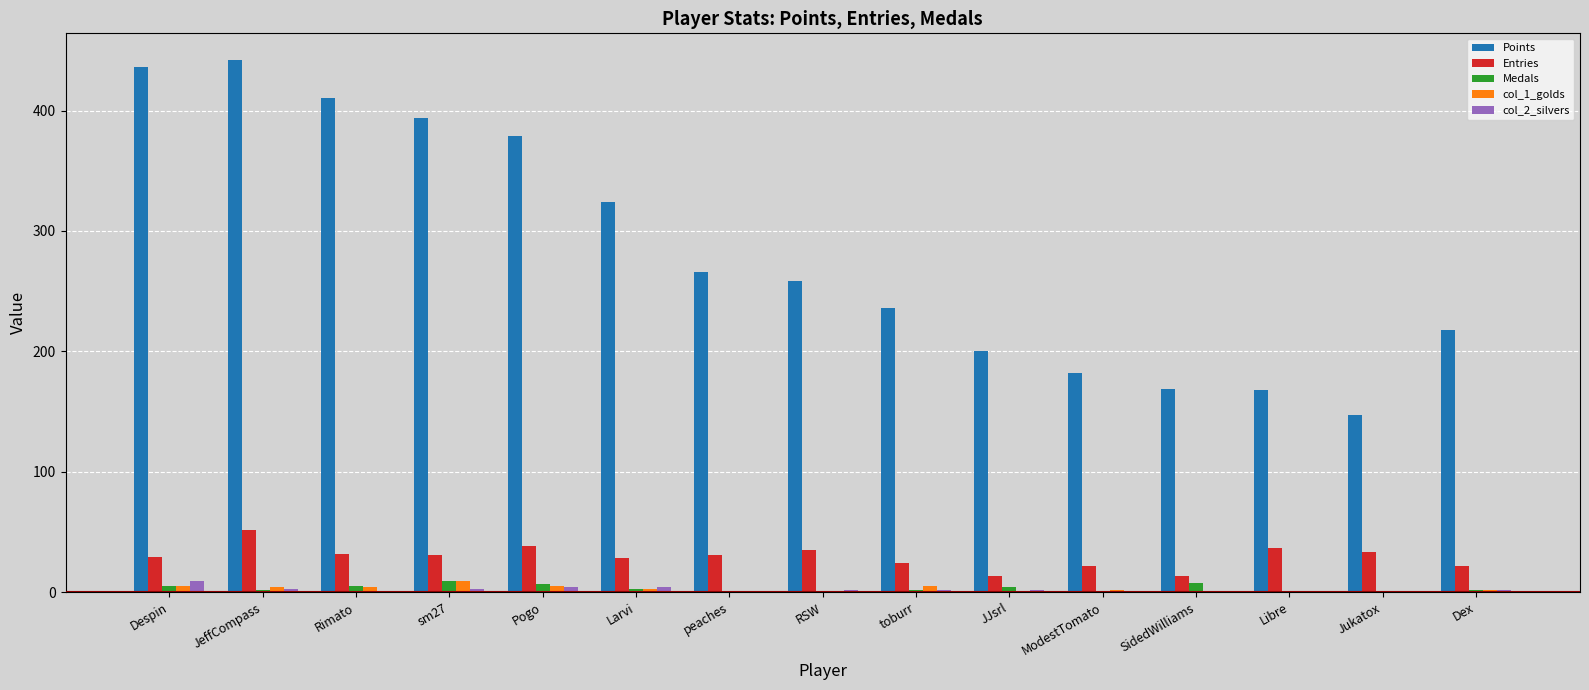

Which series changed the most between JeffCompass and Larvi?

Points